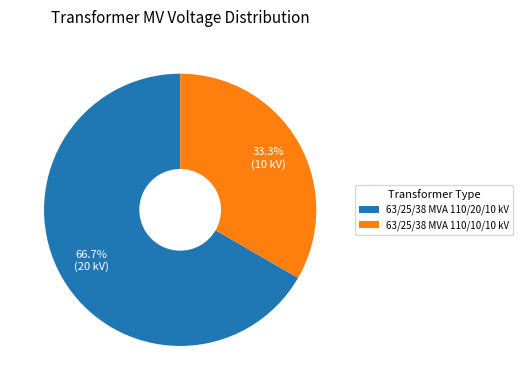

What is the ratio of the value at 63/25/38 MVA 110/20/10 kV to the value at 63/25/38 MVA 110/10/10 kV?

2.0